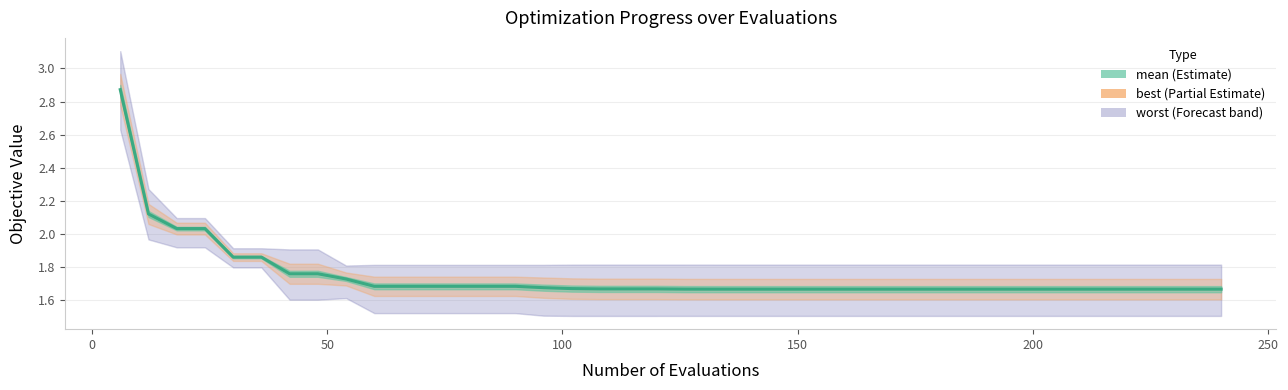

Reading left to right, extract all data points from this chart.

2.9	2.1	2.0	2.0	1.9	1.9	1.8	1.8	1.7	1.7	1.7	1.7	1.7	1.7	1.7	1.7	1.7	1.7	1.7	1.7	1.7	1.7	1.7	1.7	1.7	1.7	1.7	1.7	1.7	1.7	1.7	1.7	1.7	1.7	1.7	1.7	1.7	1.7	1.7	1.7